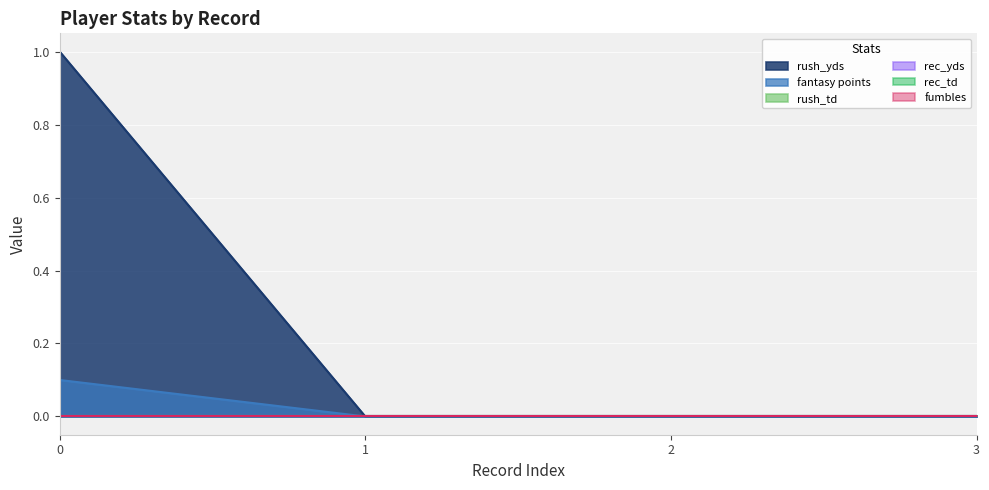

Which series changed the most between 2 and 3?

rush_yds